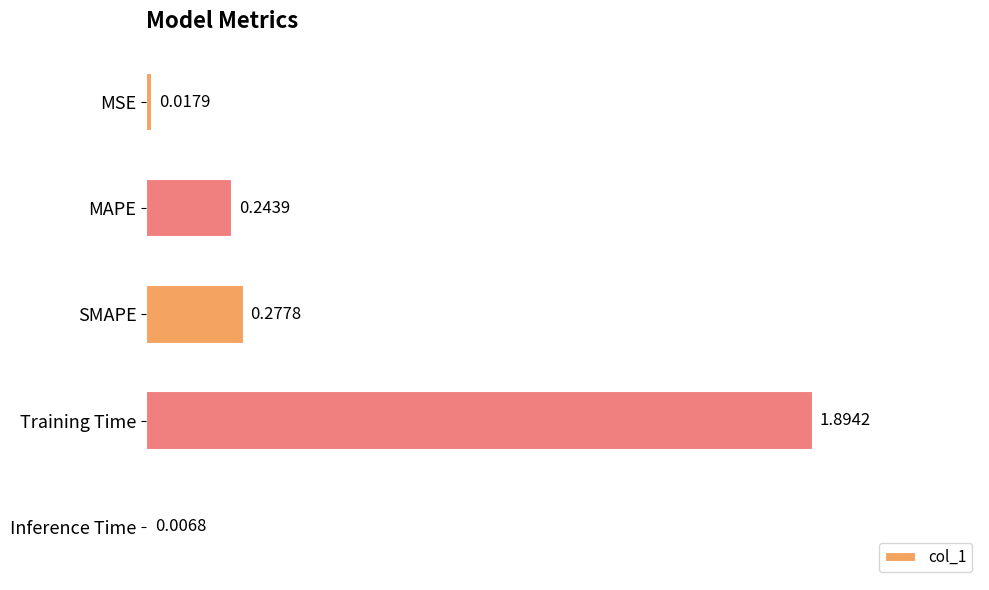

Between SMAPE and MSE, which is larger?

SMAPE